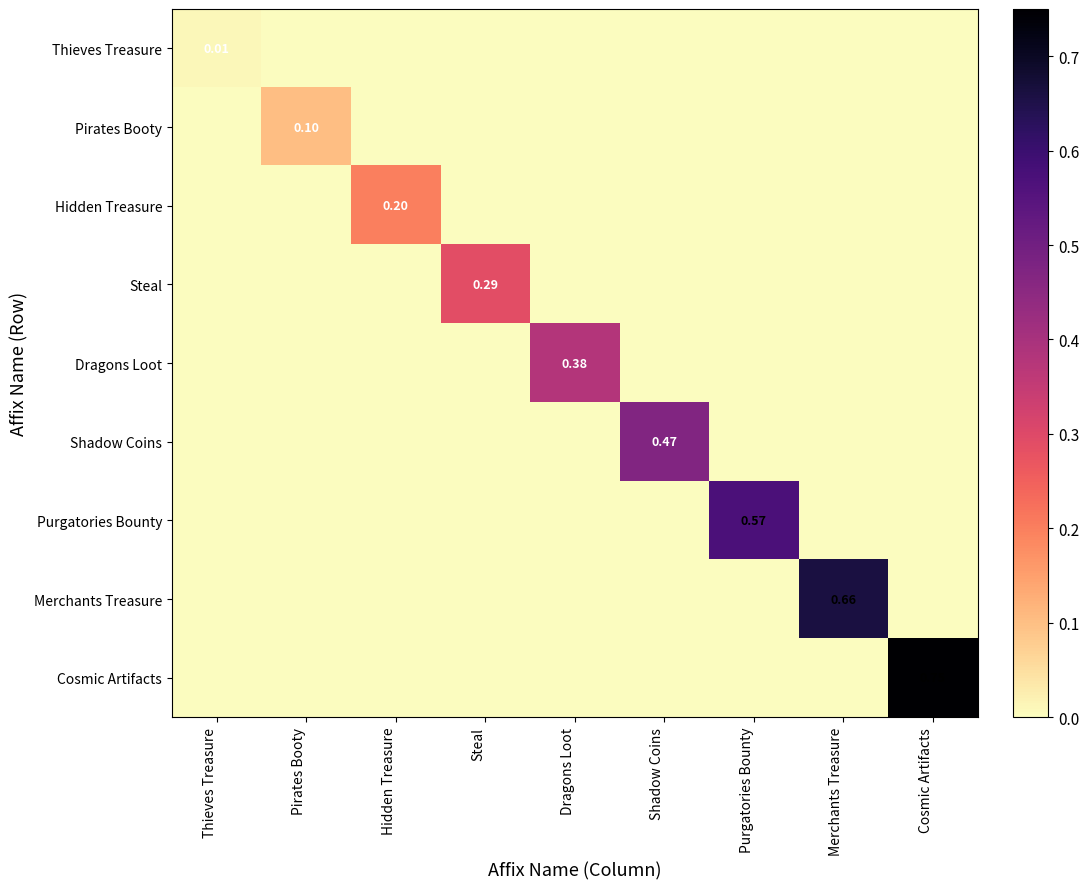

How many series are shown in this chart?

9